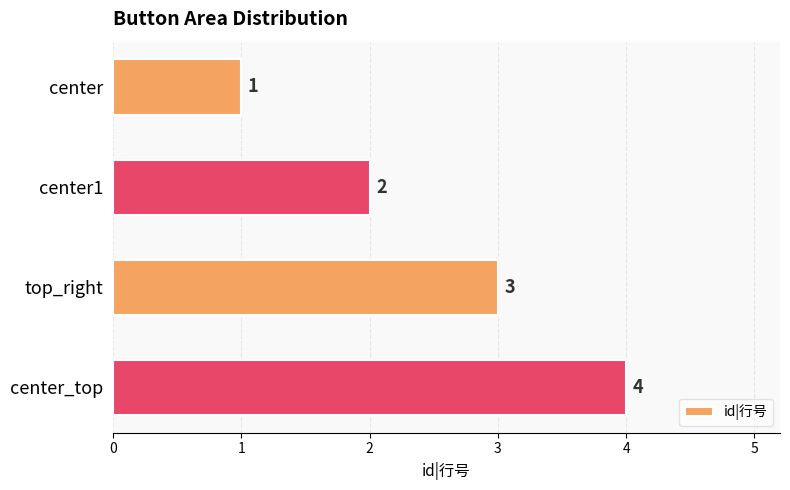

What is the sum of all values?

10